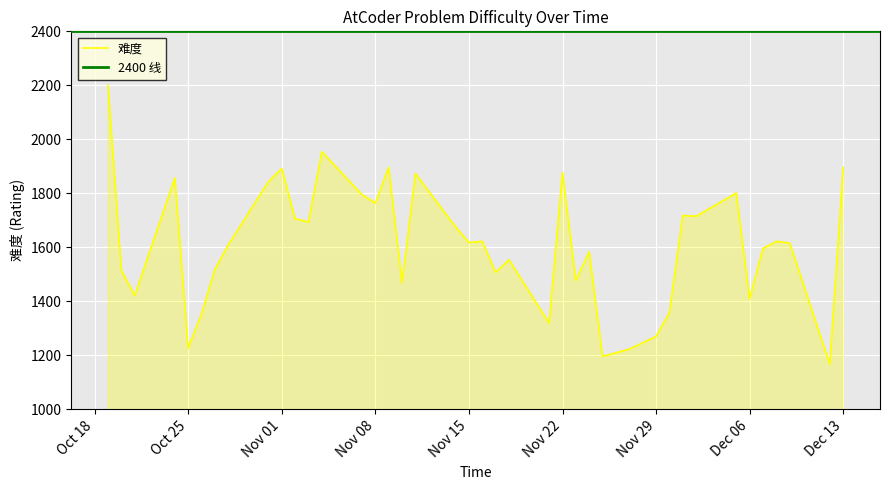

What is the average value?

1610